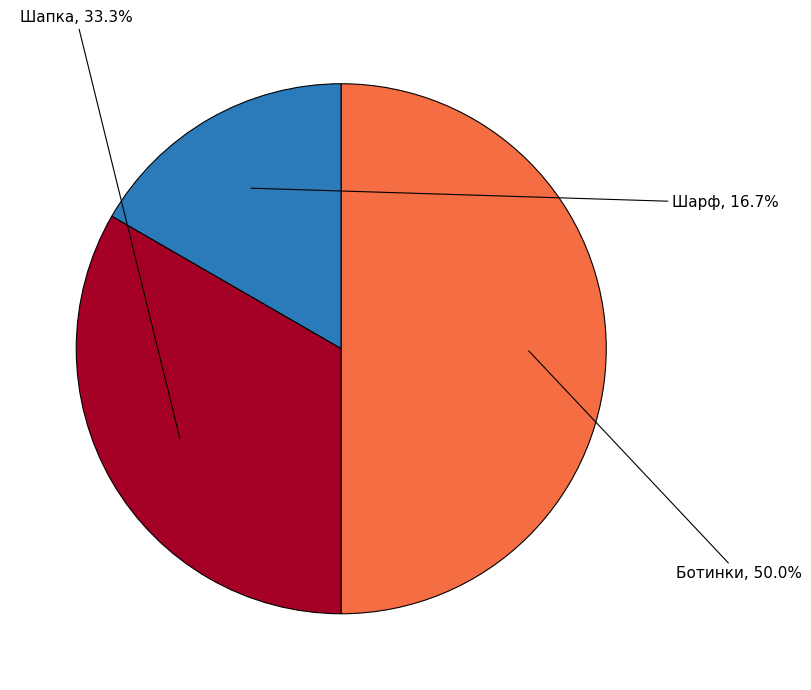

What percentage is the Шарф slice, to the nearest percent?

17%